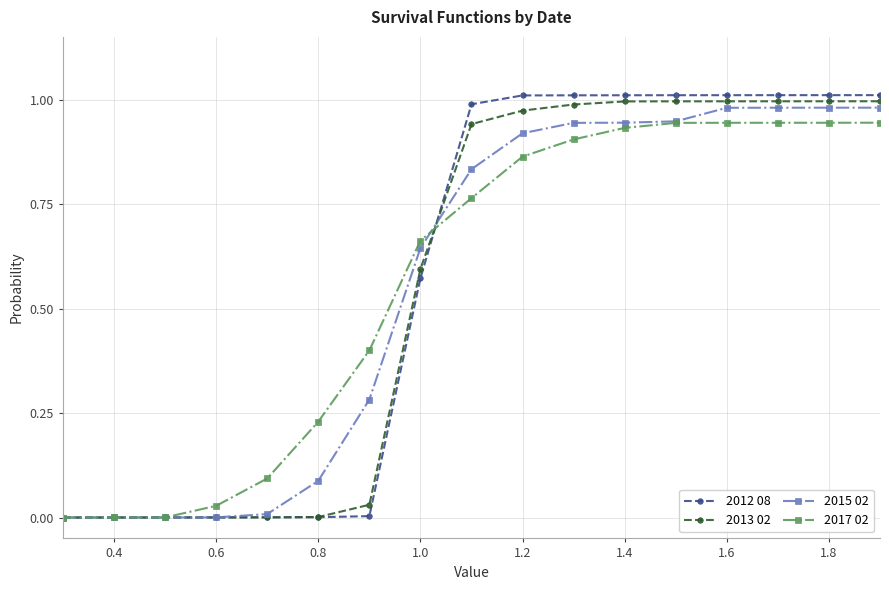

Does the chart have visible grid lines?

Yes